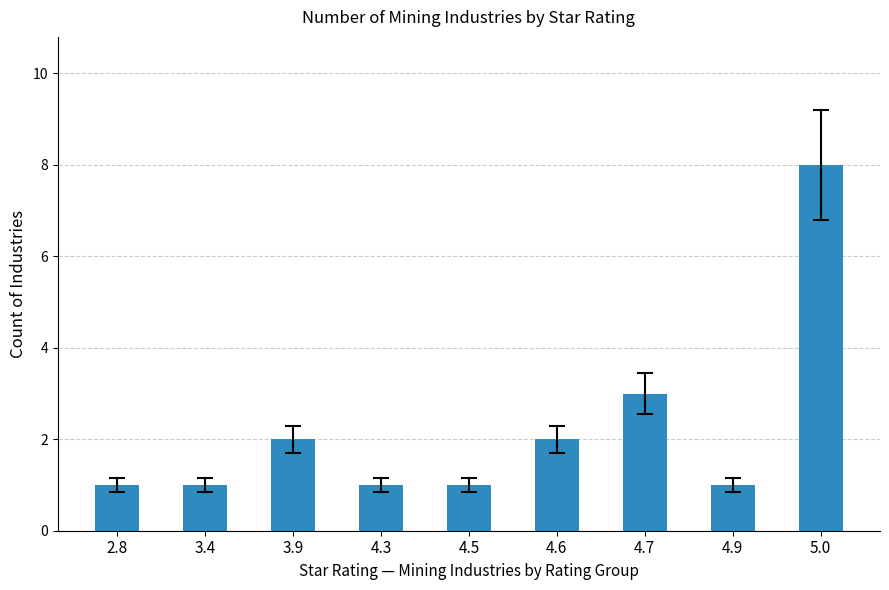

What value does the data have at 2.8?

1